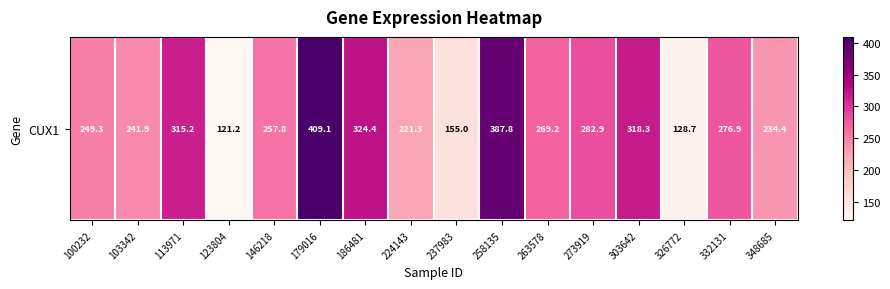

Reading left to right, what are all the values shown in this chart?

249.3	241.9	315.2	121.2	257.8	409.1	324.4	221.3	155.0	387.8	269.2	282.9	318.3	128.7	276.9	234.4